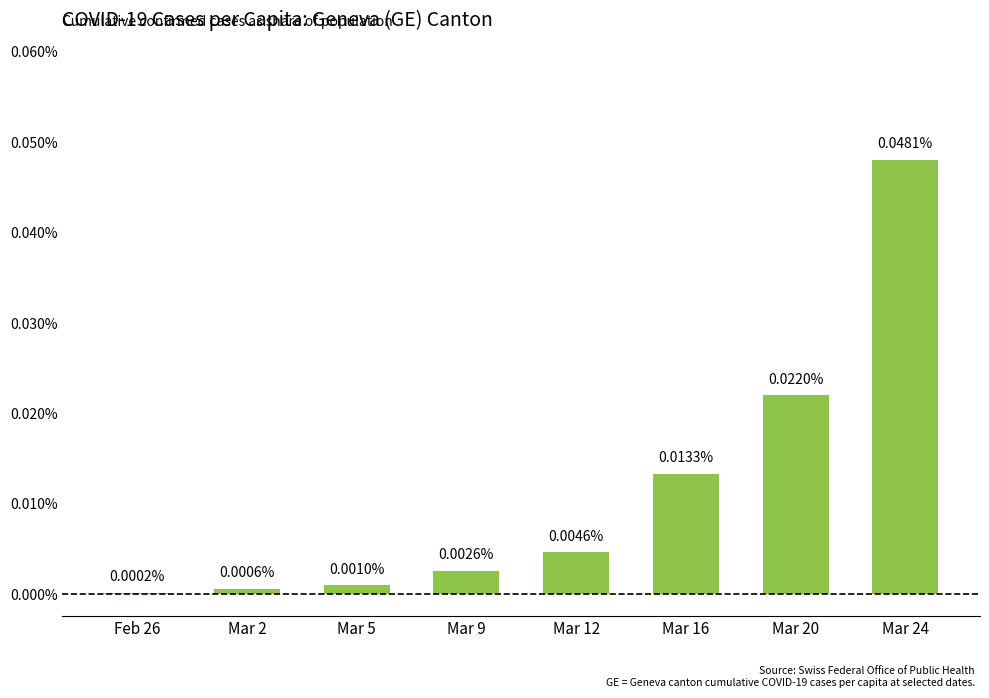

True or false: the data shows 0.0 at Feb 26.

False